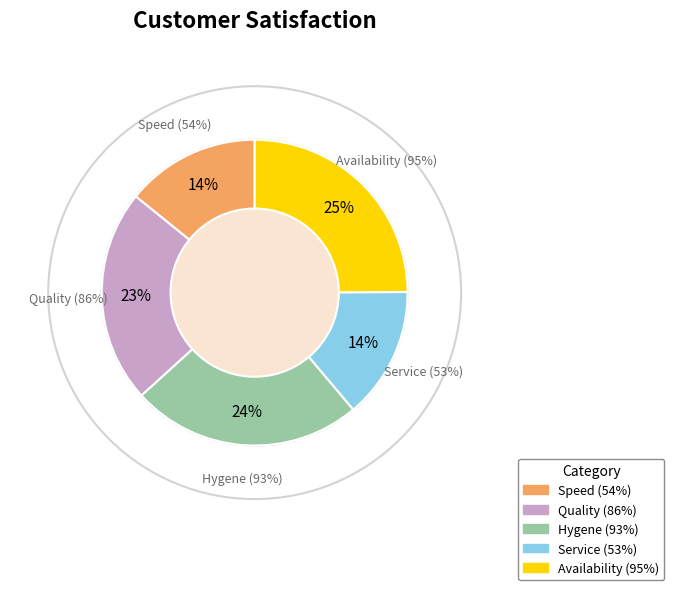

Is Hygene (93%) the majority of the pie?

No